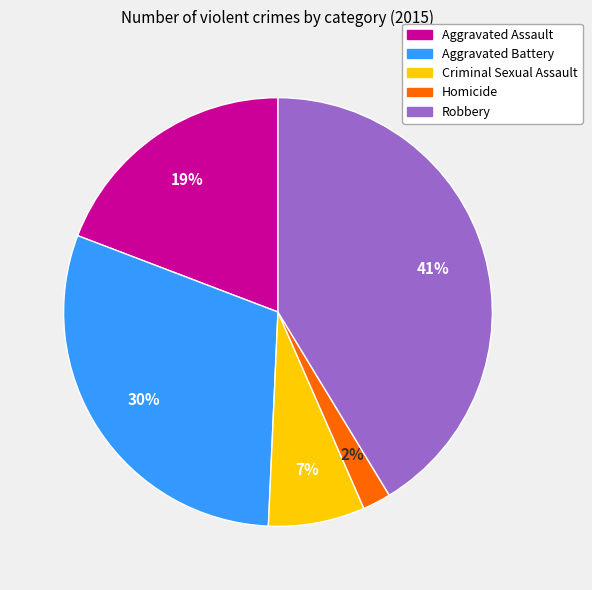

How many segments does this pie chart have?

5